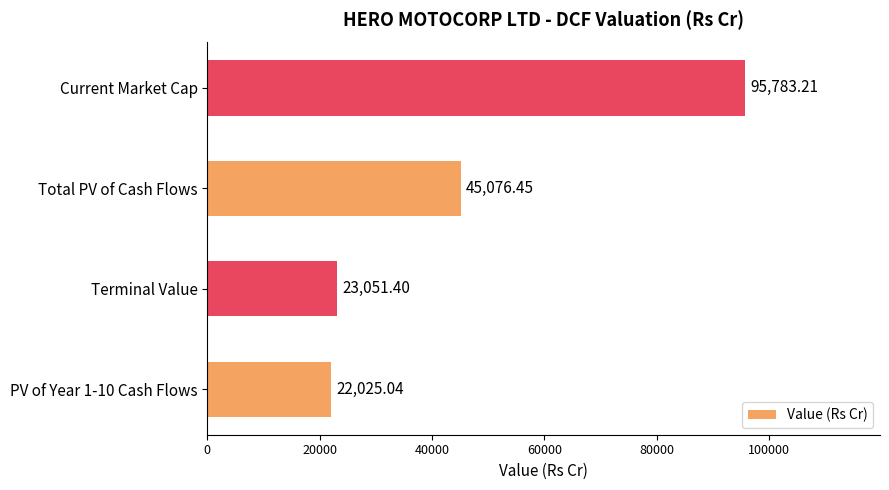

List the labels in order of value, largest first.

Current Market Cap, Total PV of Cash Flows, Terminal Value, PV of Year 1-10 Cash Flows